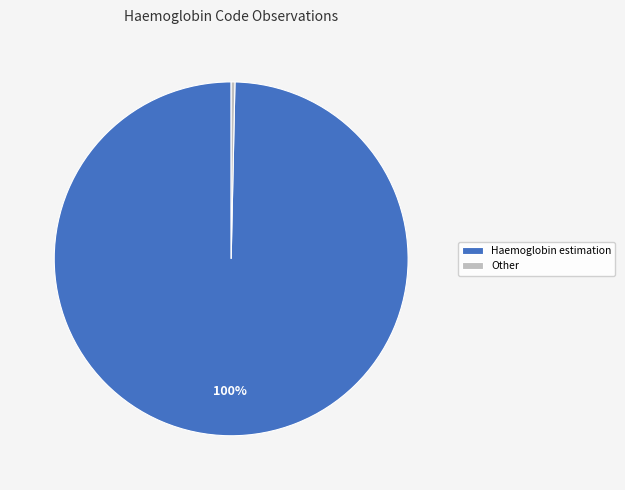

Which has a higher value, Haemoglobin estimation or Other?

Haemoglobin estimation